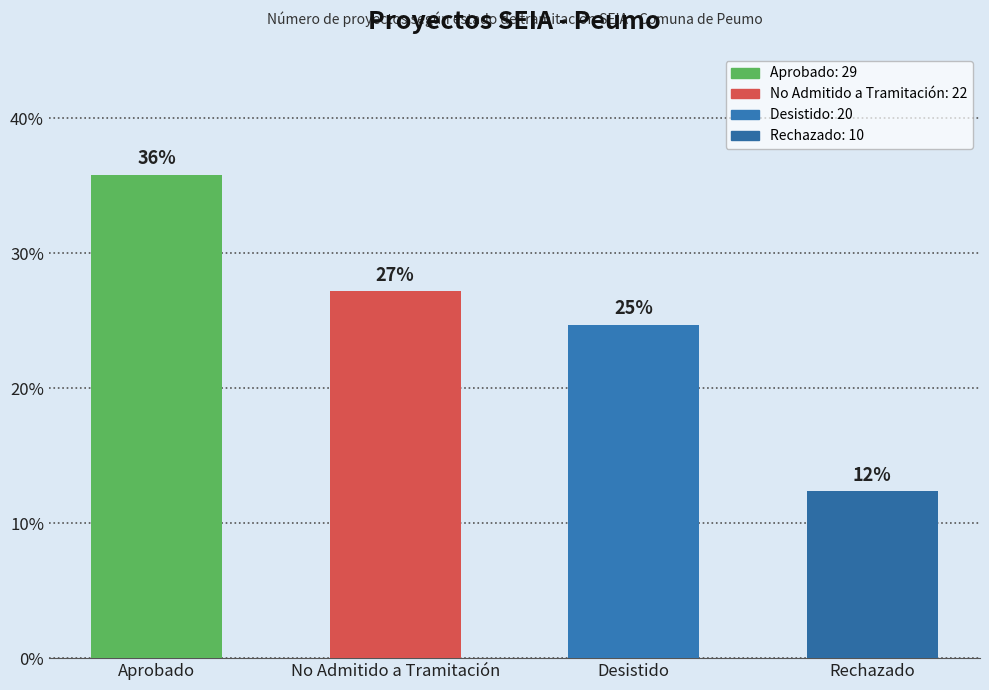

Are the bars horizontal?

No